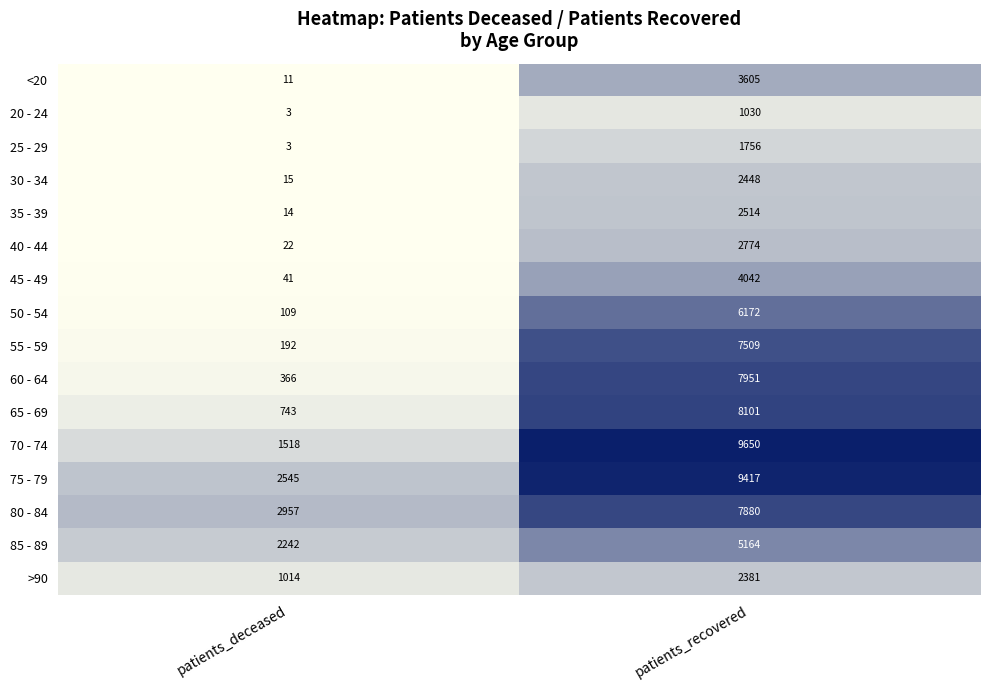

What is the minimum value shown in the chart?

3